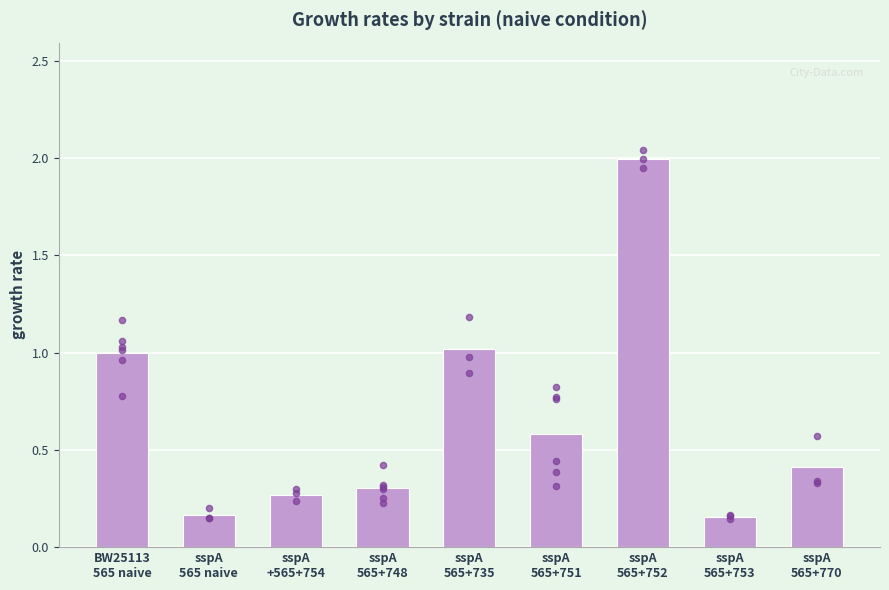

Between sspA
565+753 and sspA
+565+754, which is larger?

sspA
+565+754